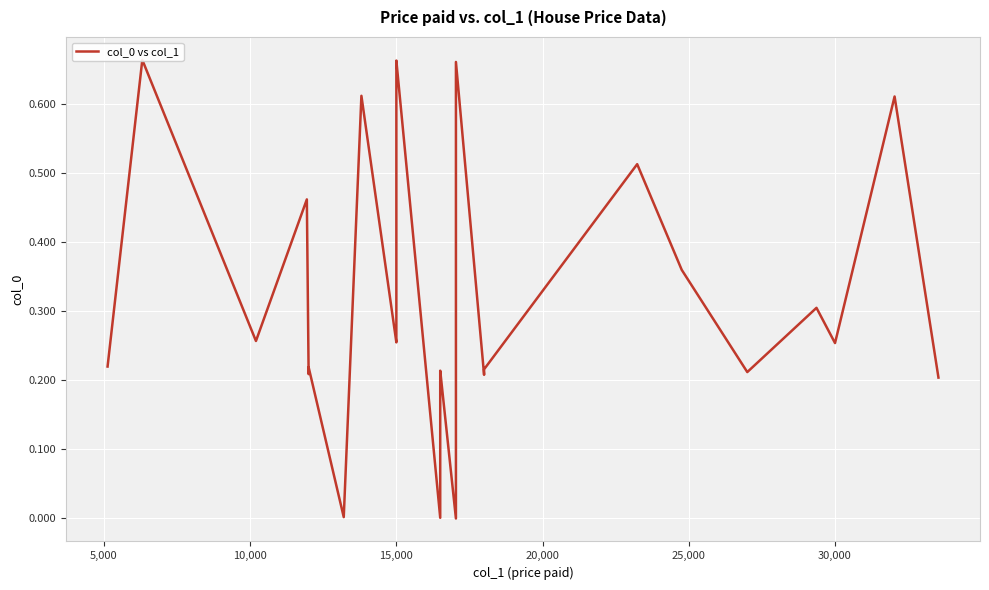

The chart shows a value of 0.2 at 27. True or false?

False